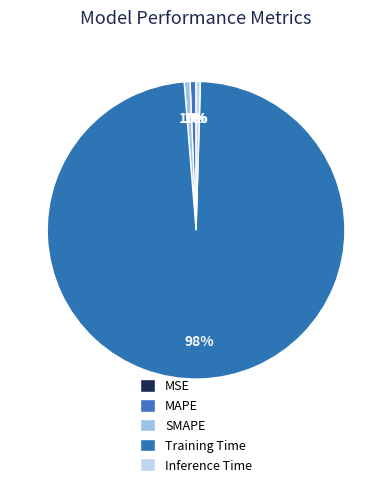

What is the change in value from SMAPE to Training Time?

+3.8